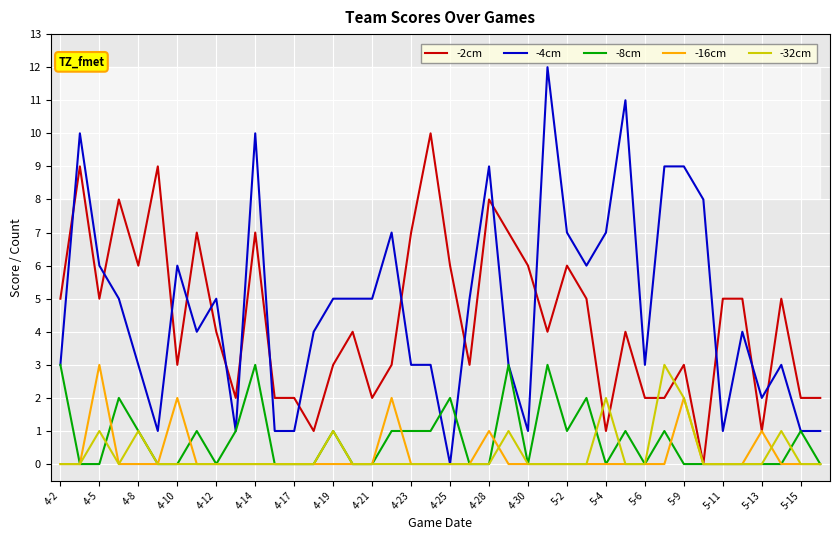

Which series has the largest range (max minus min)?

-4cm